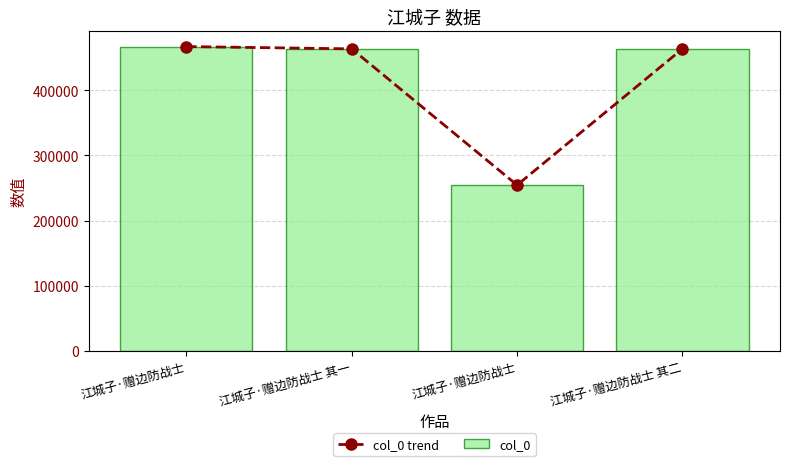

What is the average value of the col_0 series?

412528